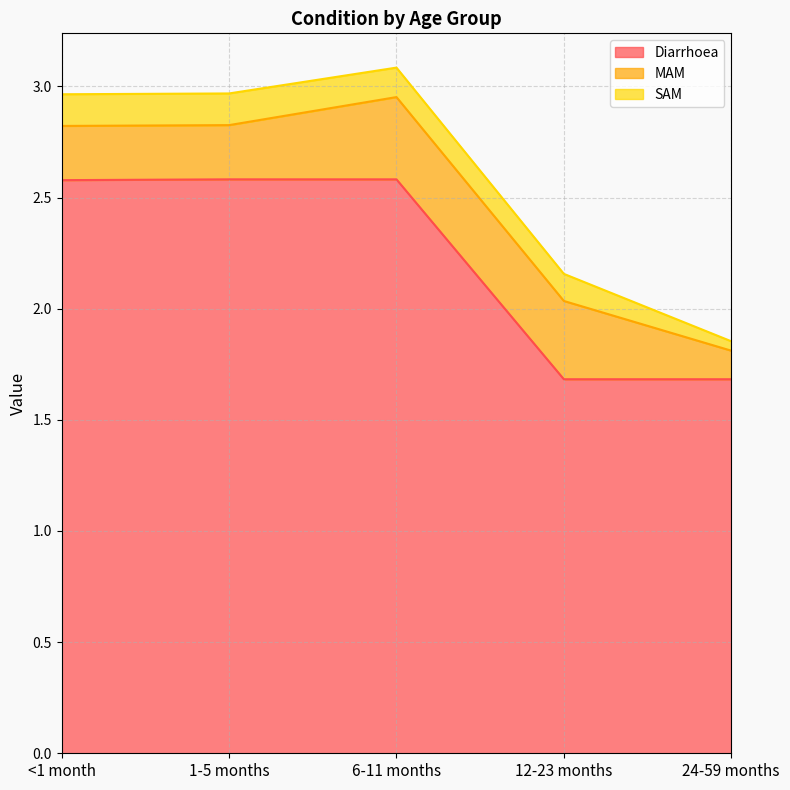

Reading right to left, what are all the values shown in this chart?

Diarrhoea: 1.7	1.7	2.6	2.6	2.6
MAM: 0.1	0.4	0.4	0.2	0.2
SAM: 0.0	0.1	0.1	0.1	0.1